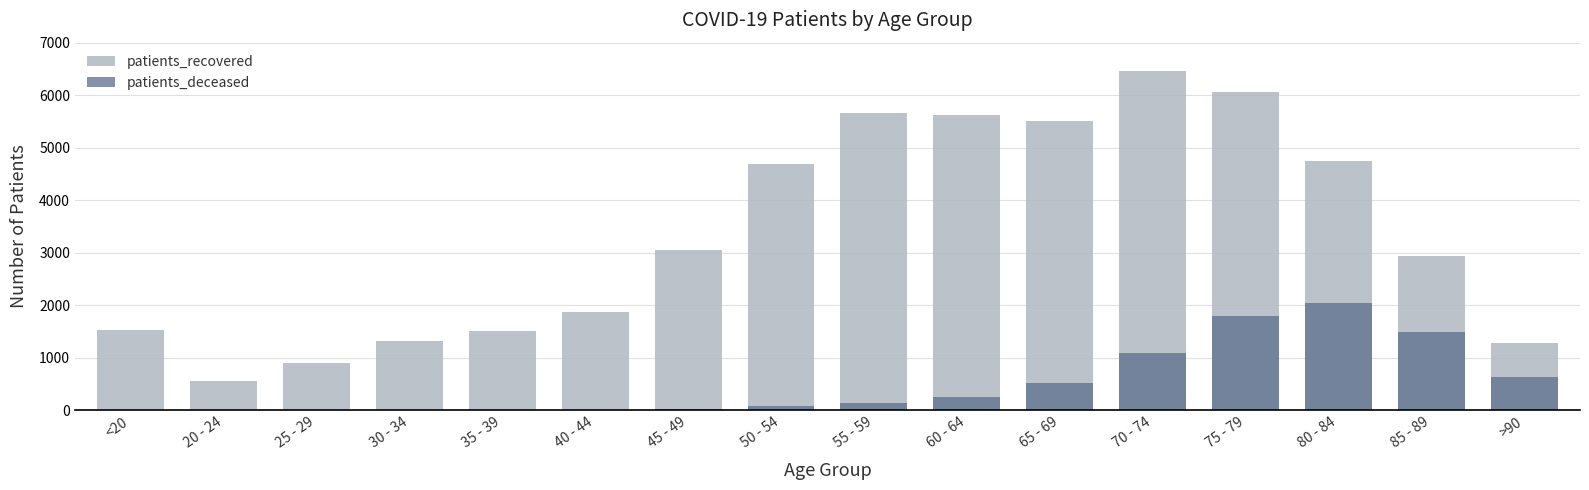

What is the average value of the patients_recovered series?

3360